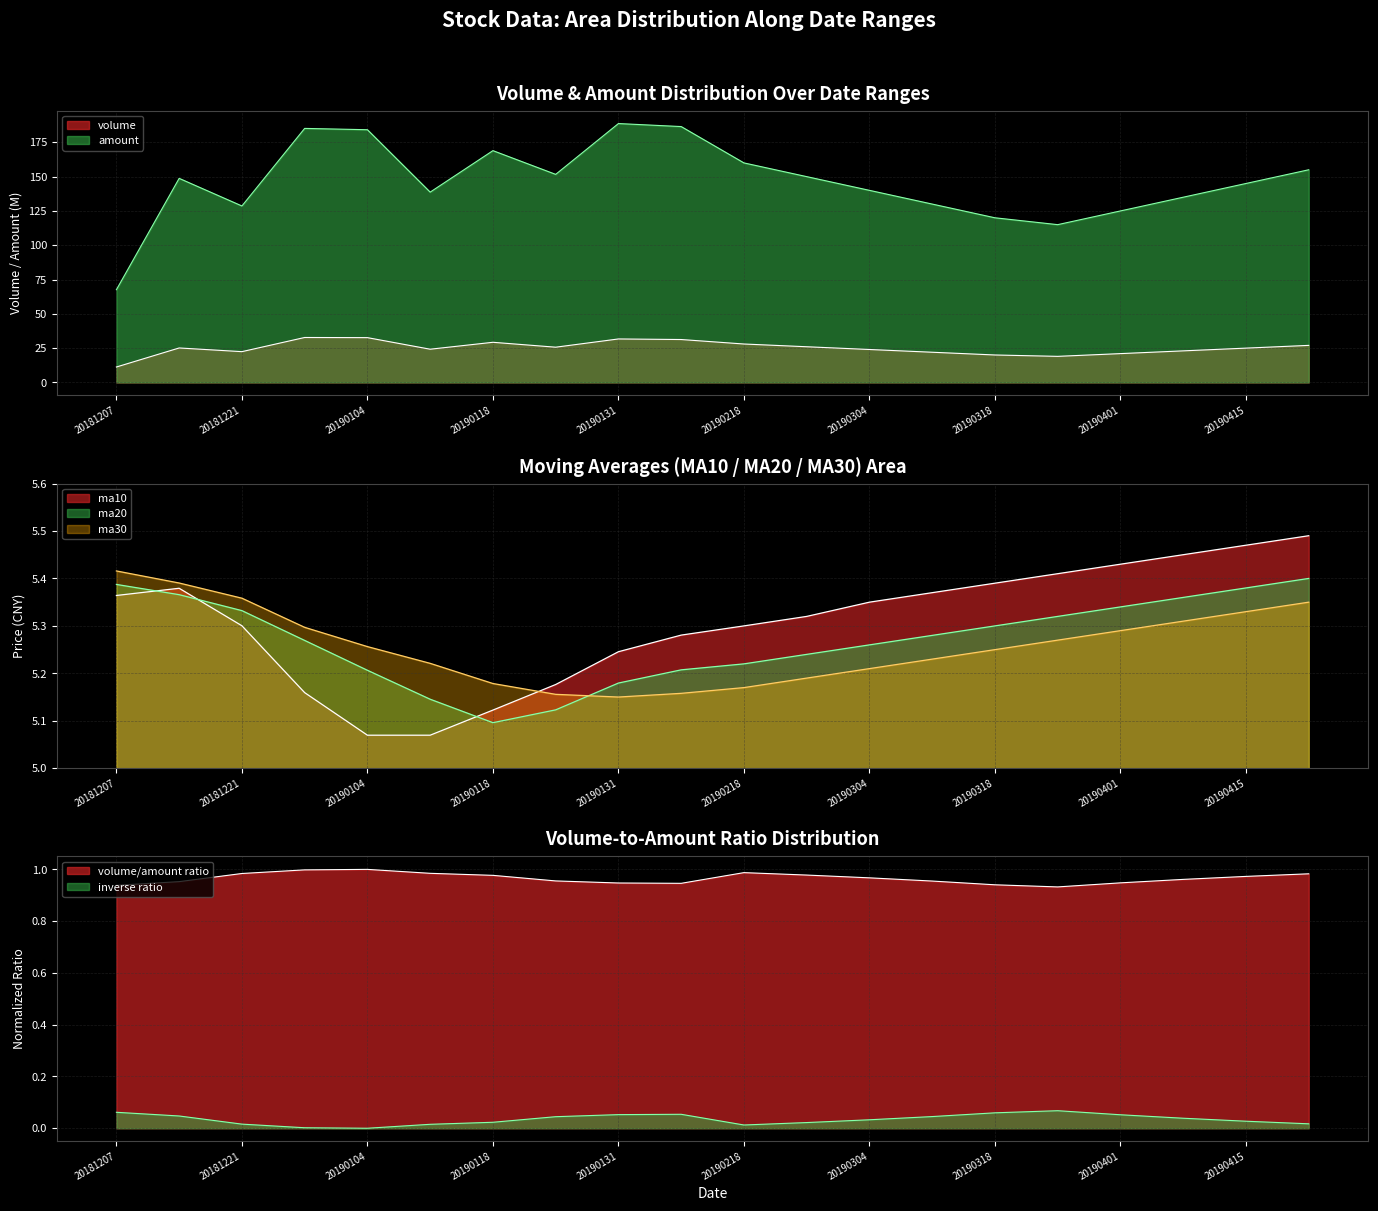

True or false: ma30 has more than 1 interior local peaks.

False